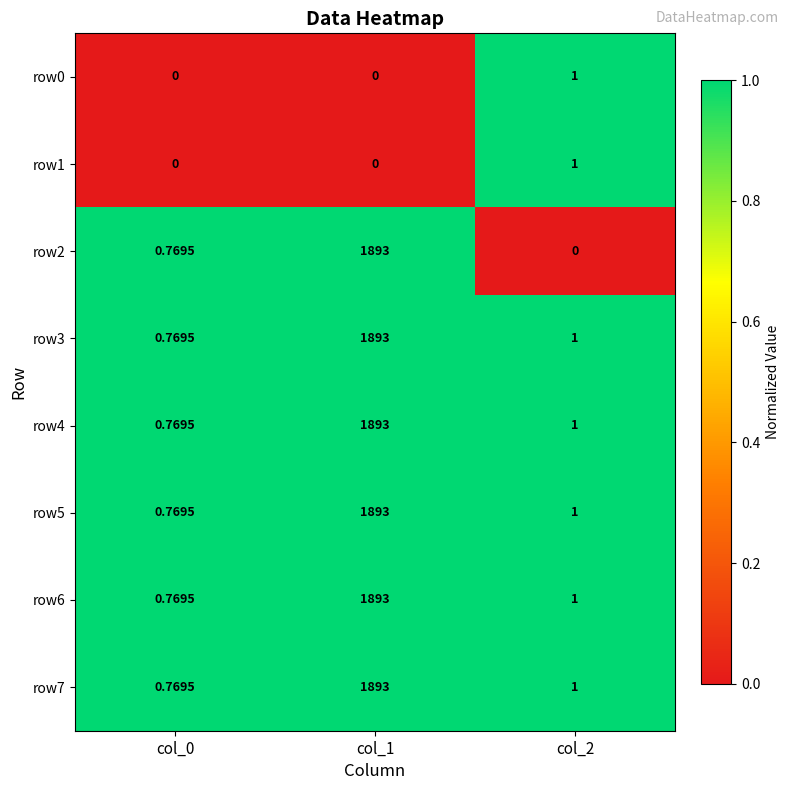

Which label corresponds to the largest value in the chart?

col_1